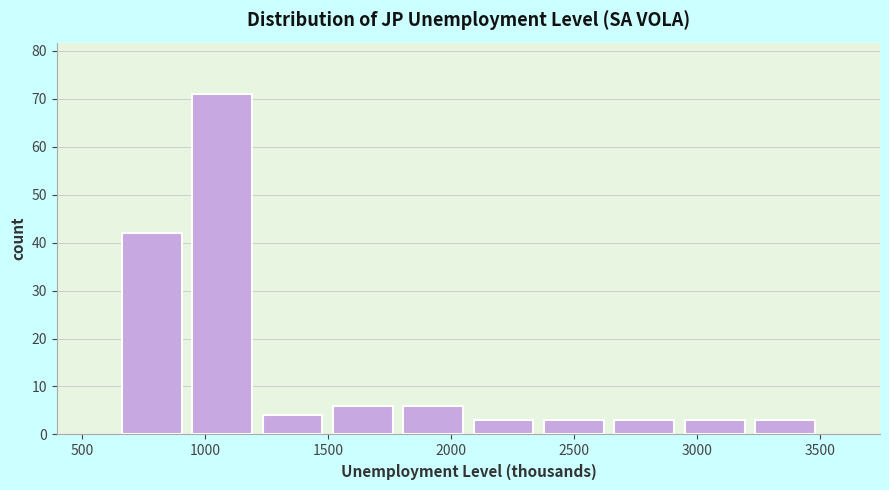

Reading left to right, transcribe this chart: for each bar, give the range it covers on the x-axis and its height. Neither the bar edges nor the heights are printed on the chart, so give them approximately, as read against the axes.

650 to 950: 42
950 to 1200: 71
1200 to 1500: 4
1500 to 1800: 6
1800 to 2050: 6
2050 to 2350: 3
2350 to 2650: 3
2650 to 2950: 3
2950 to 3200: 3
3200 to 3500: 3